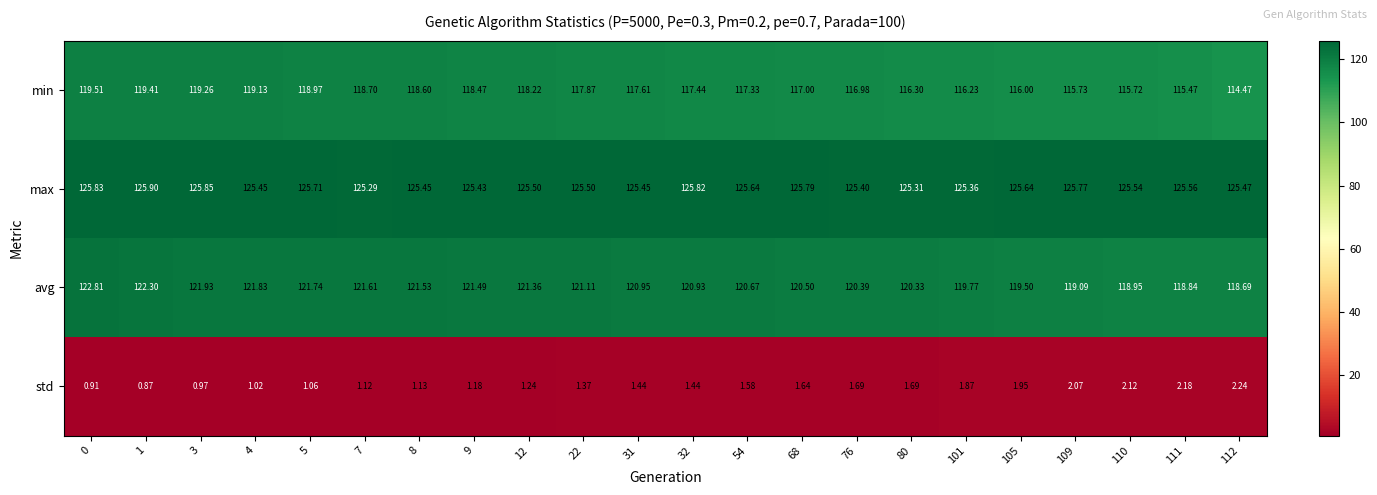

Which series changed the most between 32 and 68?

min